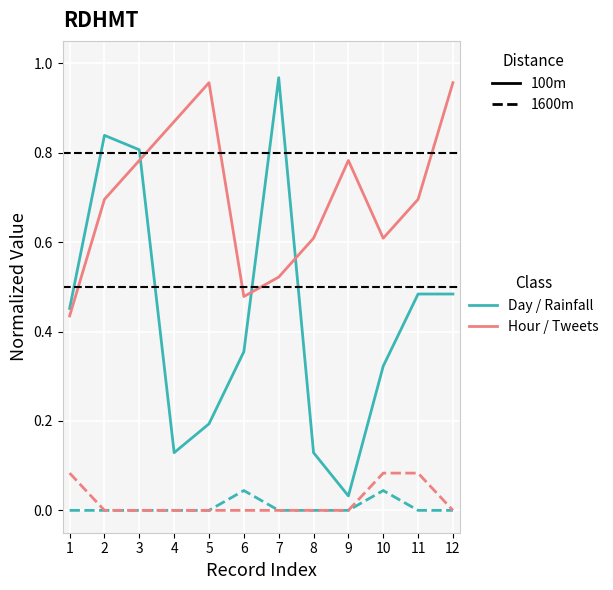

What is the total value across all series at 7?

1.5